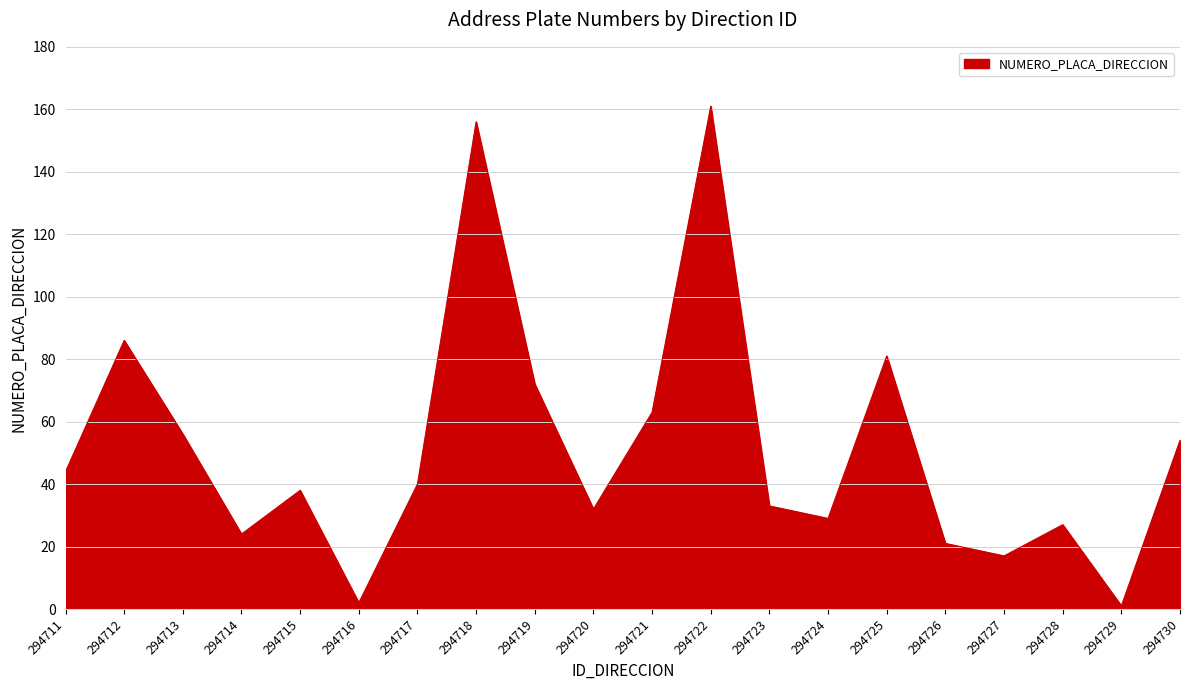

Which category has the highest value across all series?

294722